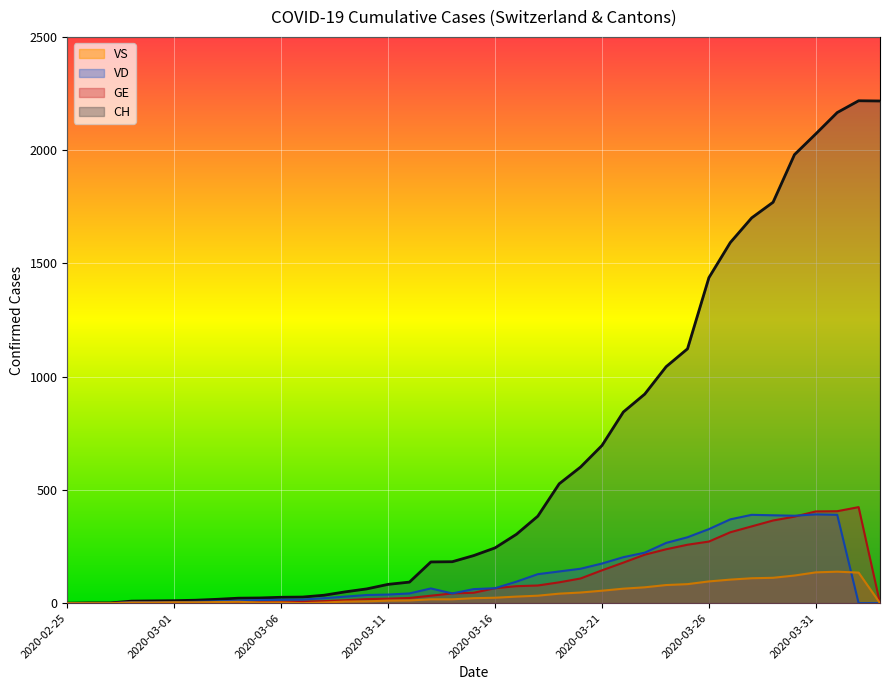

How many data points in VS are less than 17?

18